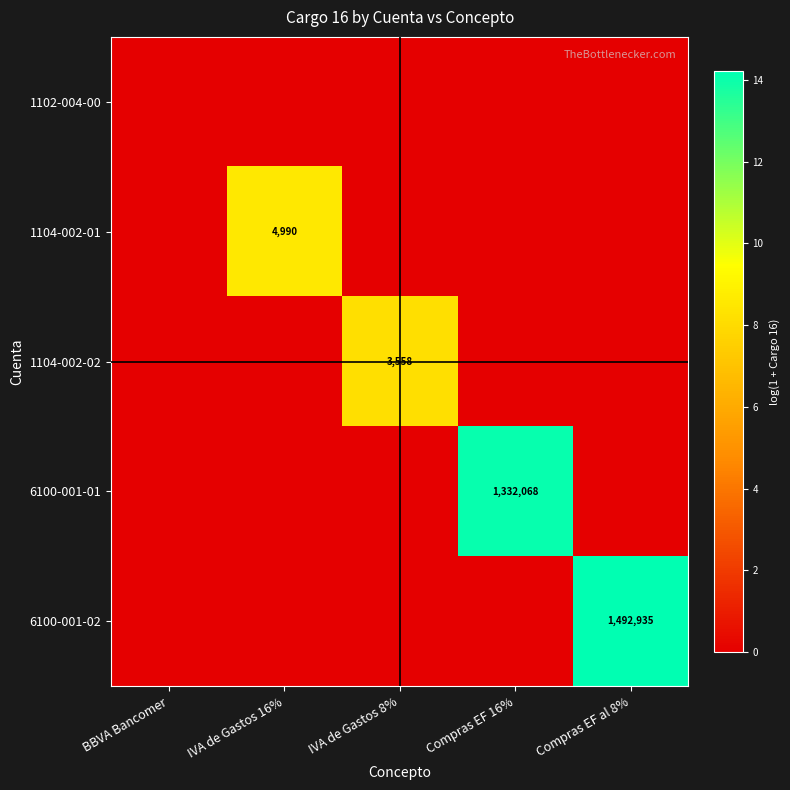

True or false: 1104-002-01 has a value of 4990 at IVA de Gastos 16%.

True